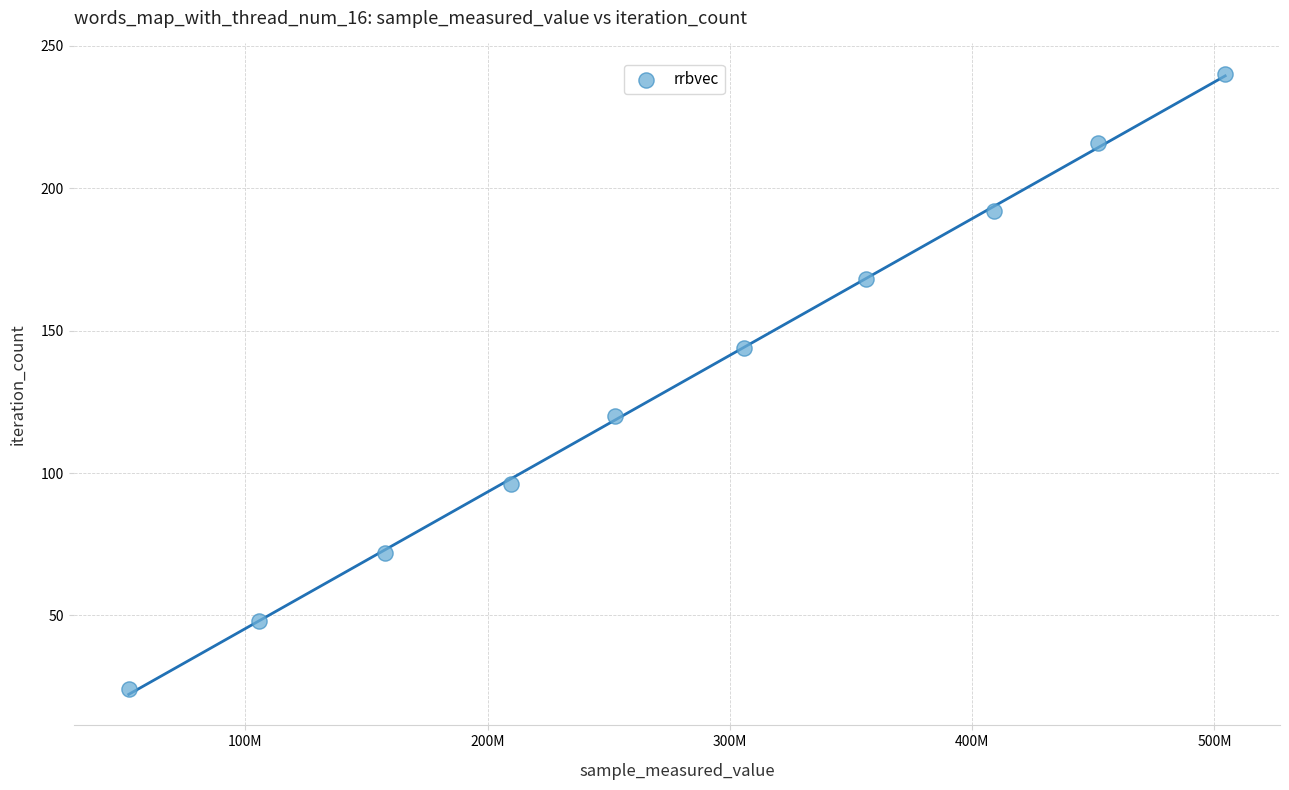

What is the range of Y values (max minus min)?

216